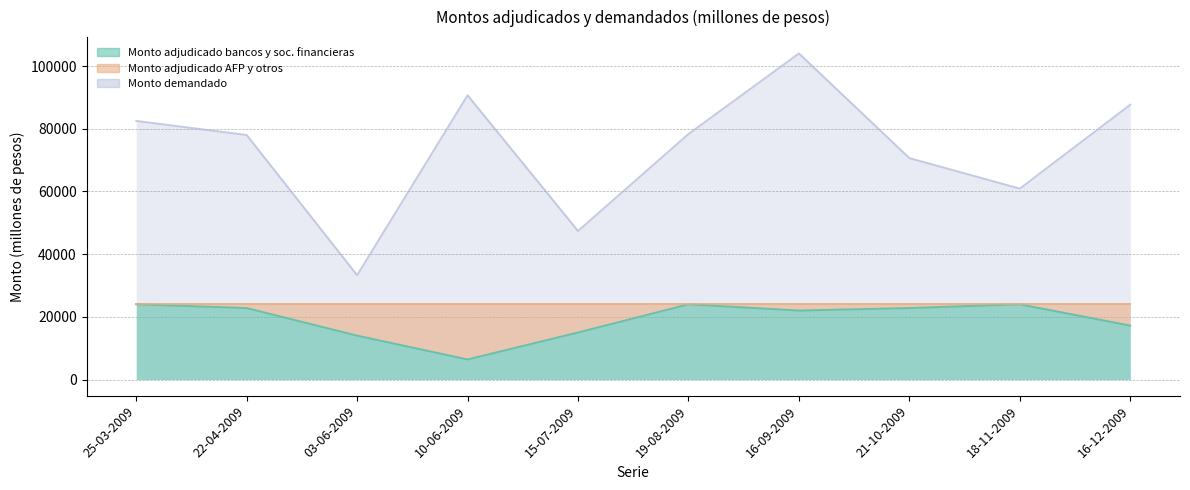

What is the spread (max minus min) of values at 16-09-2009?

82040